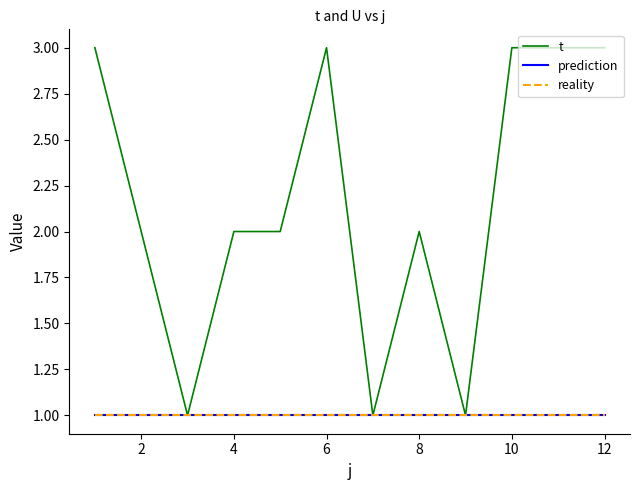

Does the chart have visible grid lines?

No